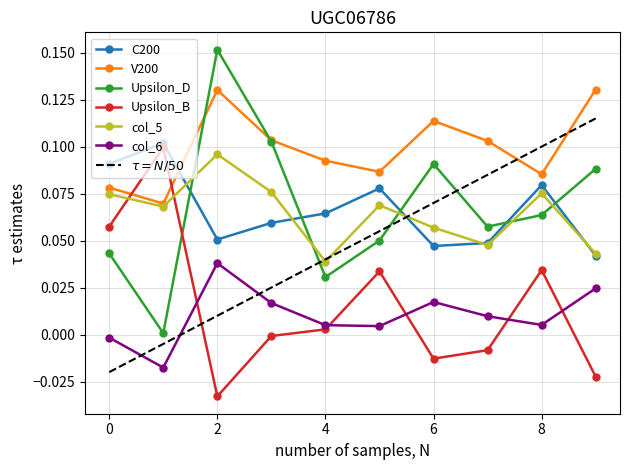

How many lines are shown in the chart?

6